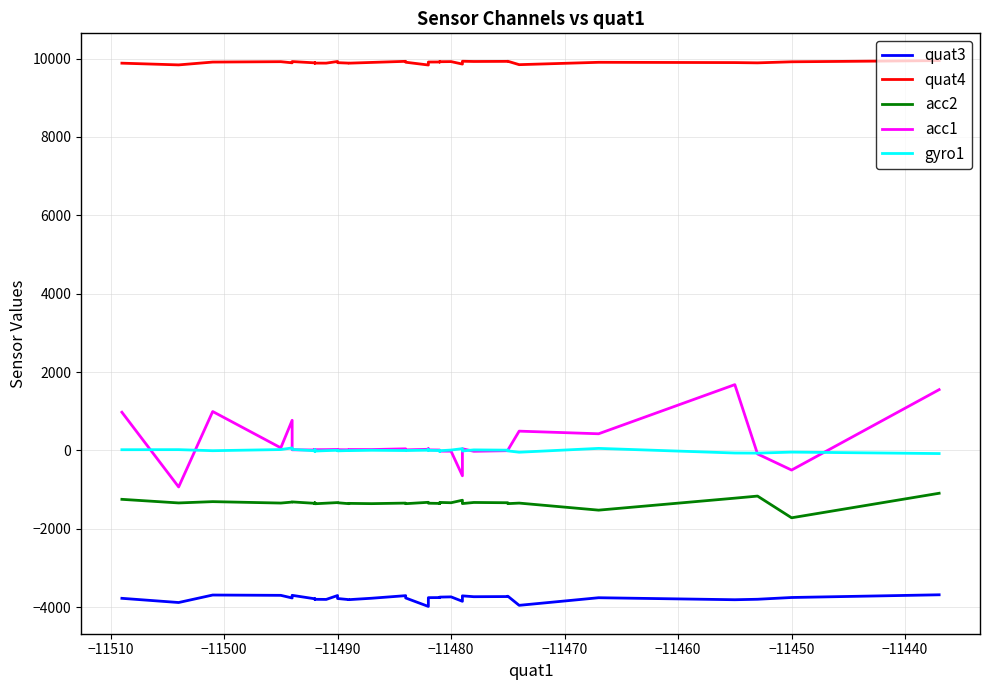

What is the minimum value for quat4?

9836